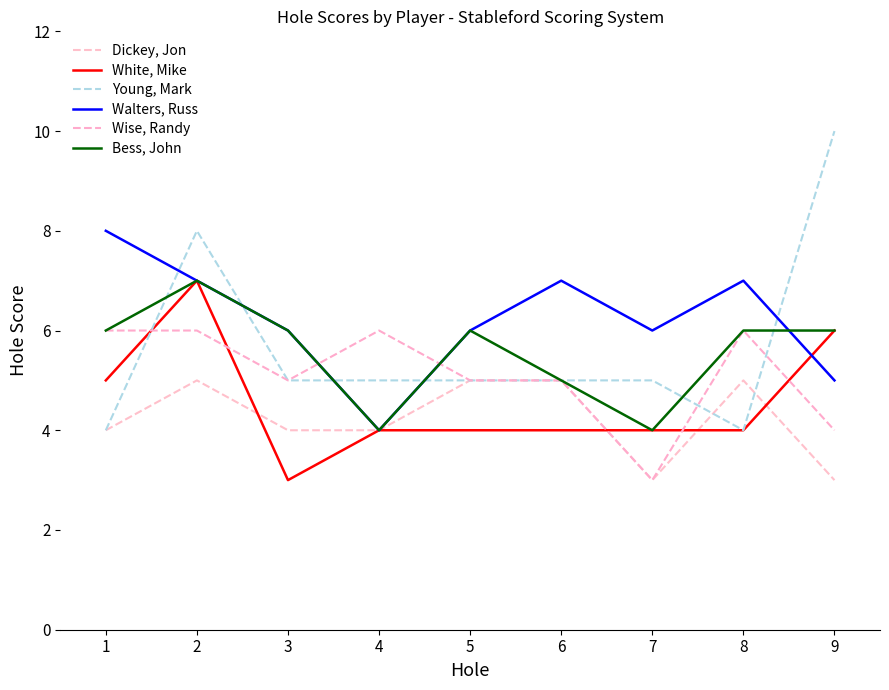

Reading left to right, extract all data points from this chart.

Dickey, Jon: 4	5	4	4	5	5	3	5	3
White, Mike: 5	7	3	4	4	4	4	4	6
Young, Mark: 4	8	5	5	5	5	5	4	10
Walters, Russ: 8	7	6	4	6	7	6	7	5
Wise, Randy: 6	6	5	6	5	5	3	6	4
Bess, John: 6	7	6	4	6	5	4	6	6